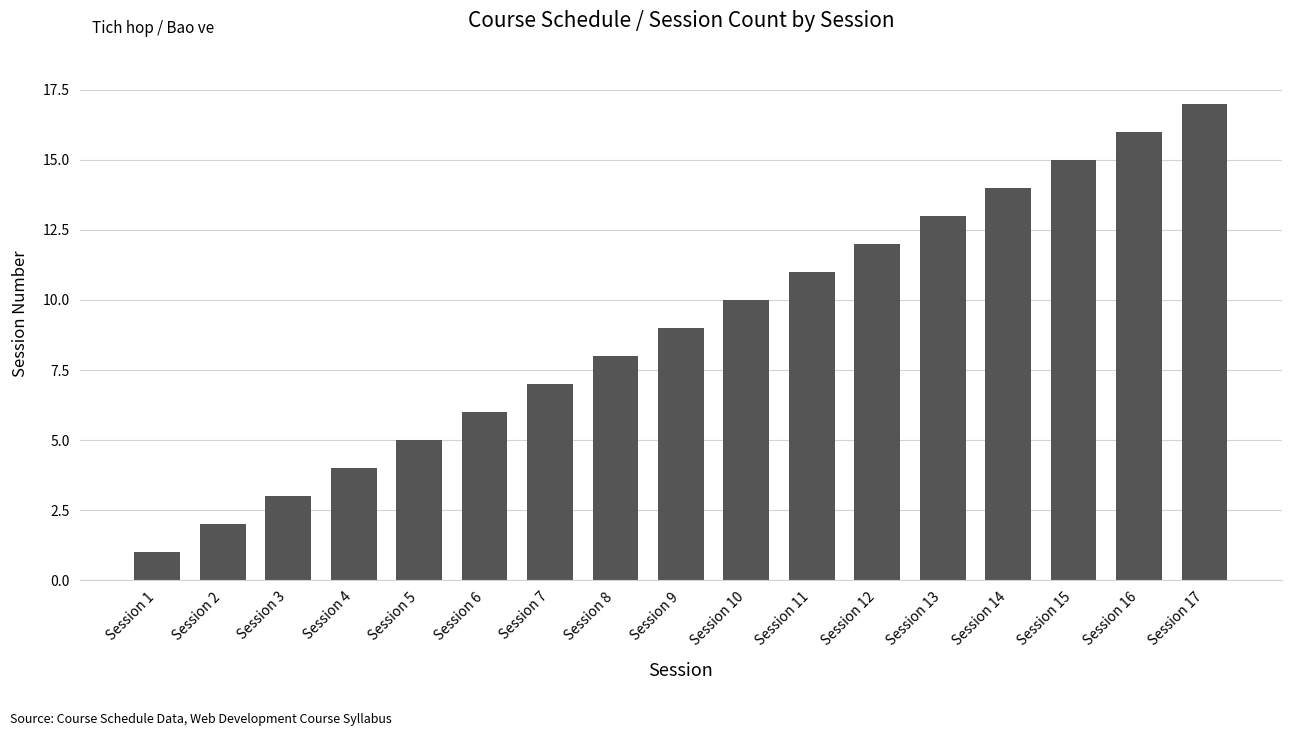

The value at Session 1 is 2. True or false?

False